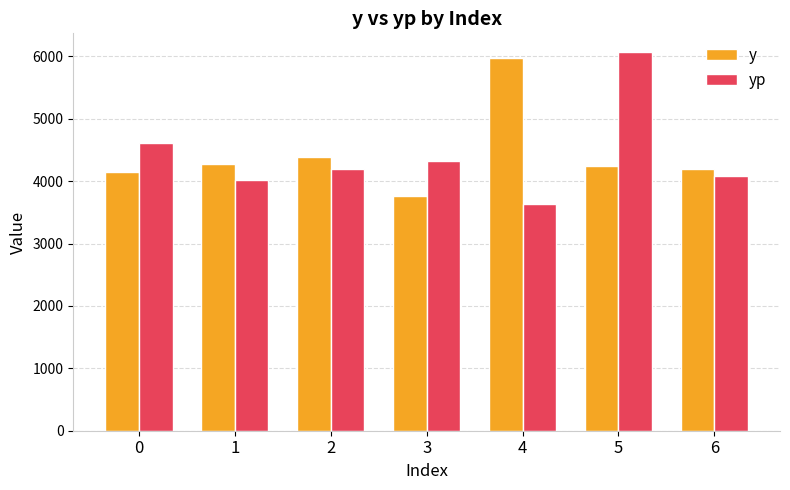

At which category is the sum across all series the highest?

5